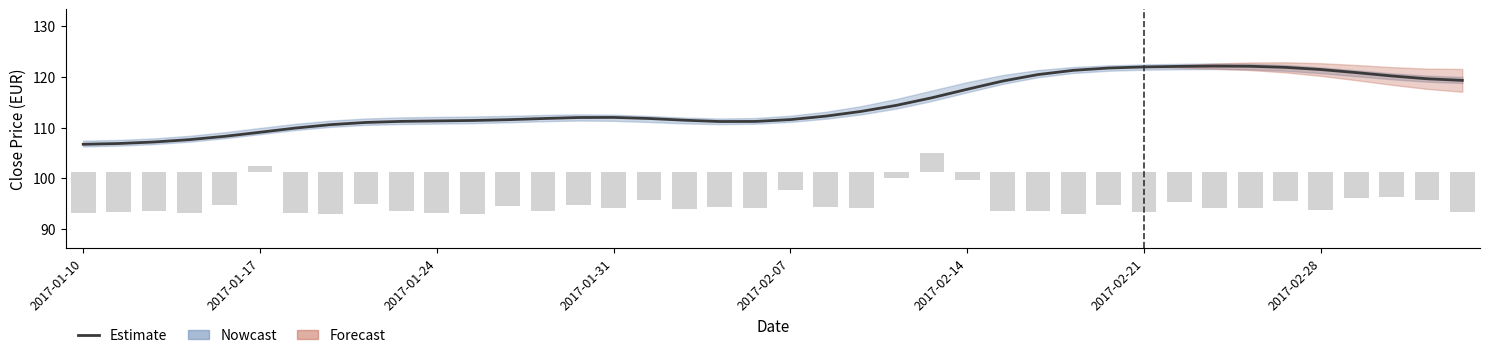

How many categories are shown in the chart?

40